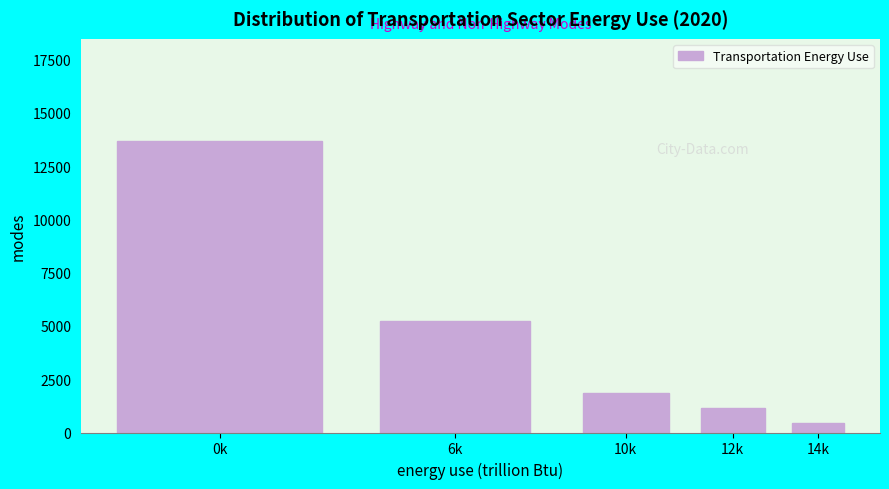

Reading left to right, transcribe all the data shown in this chart.

13685.0	5217.9	1860.5	1129.1	461.8